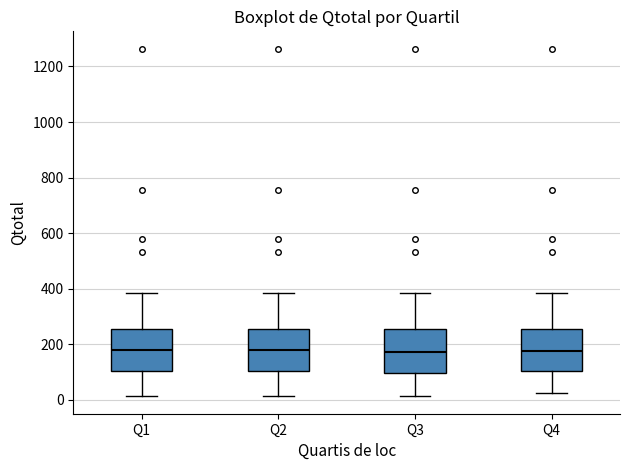

Reading left to right, transcribe this box plot: for each box, give where its median line is, the range the box spans, and where its two whiskers end, as read against the y-axis. The values are not printed on the chart, so give them approximately, as read against the axis.

Q1: median 180, box 100 to 260, whiskers 20 to 380
Q2: median 180, box 100 to 260, whiskers 20 to 380
Q3: median 180, box 100 to 260, whiskers 20 to 380
Q4: median 180, box 100 to 260, whiskers 20 to 380